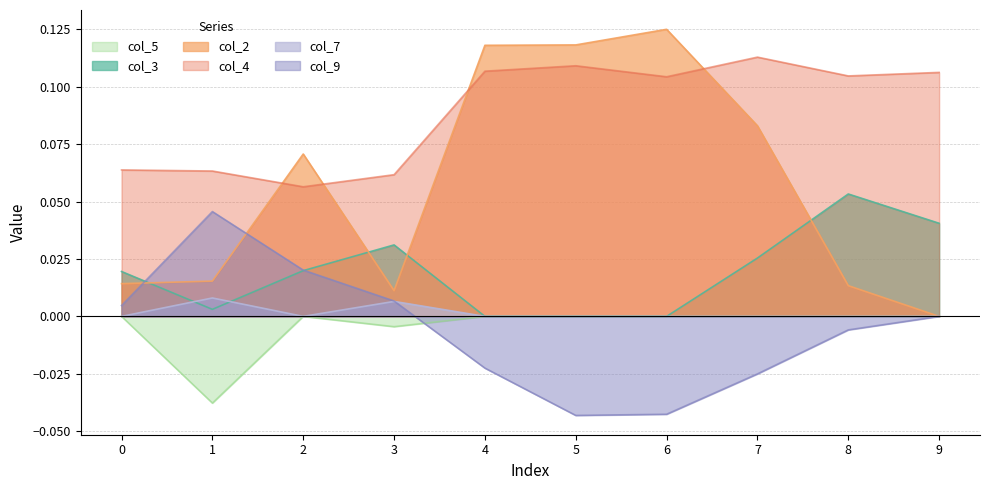

At which category does the chart reach its minimum across all series?

5